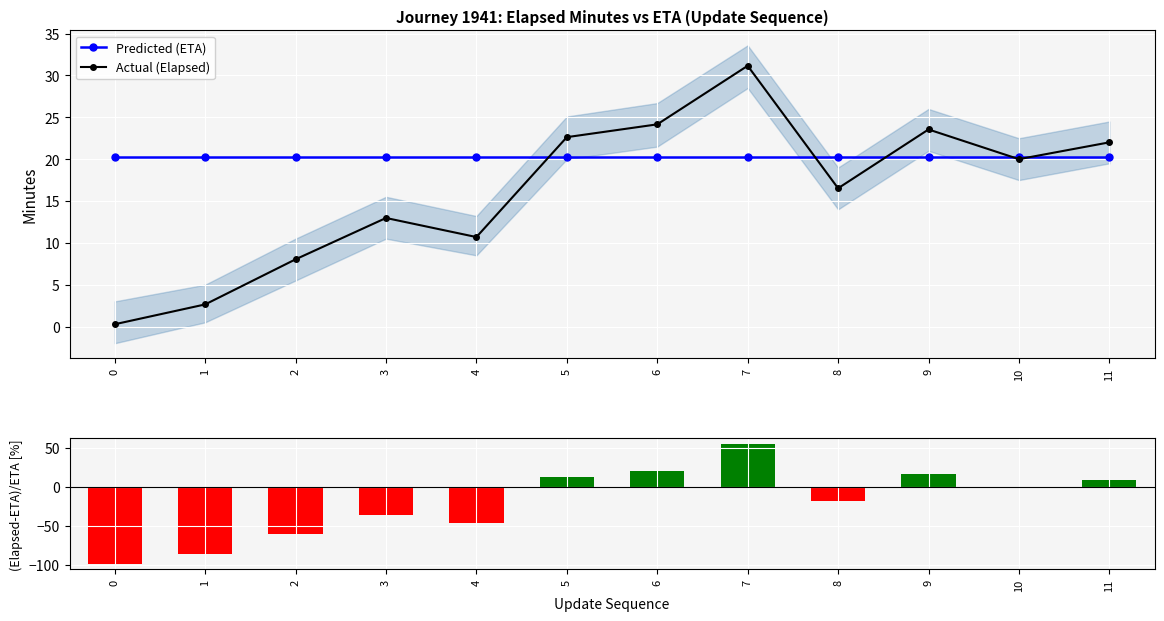

What is the maximum value shown in the chart?

54.3